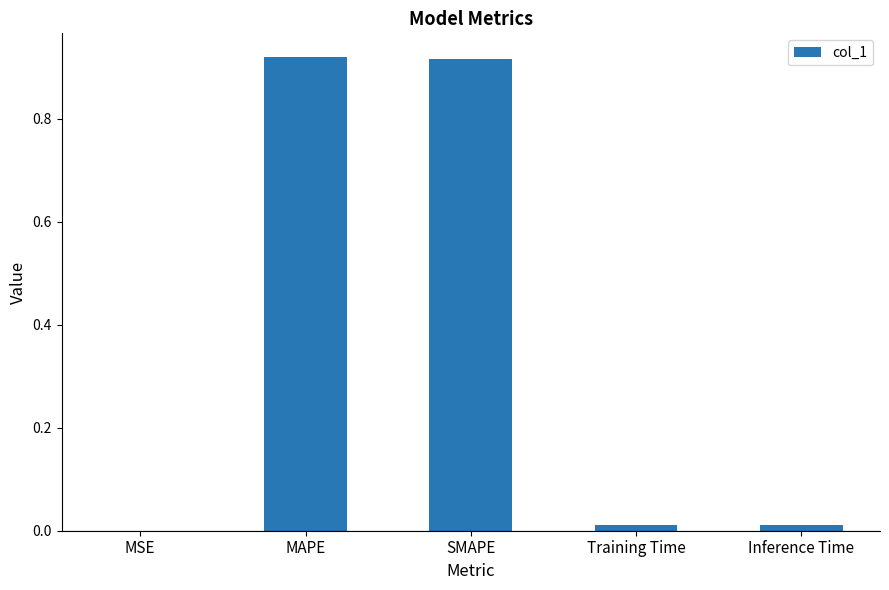

The chart shows a value of 0.0 at Inference Time. True or false?

True